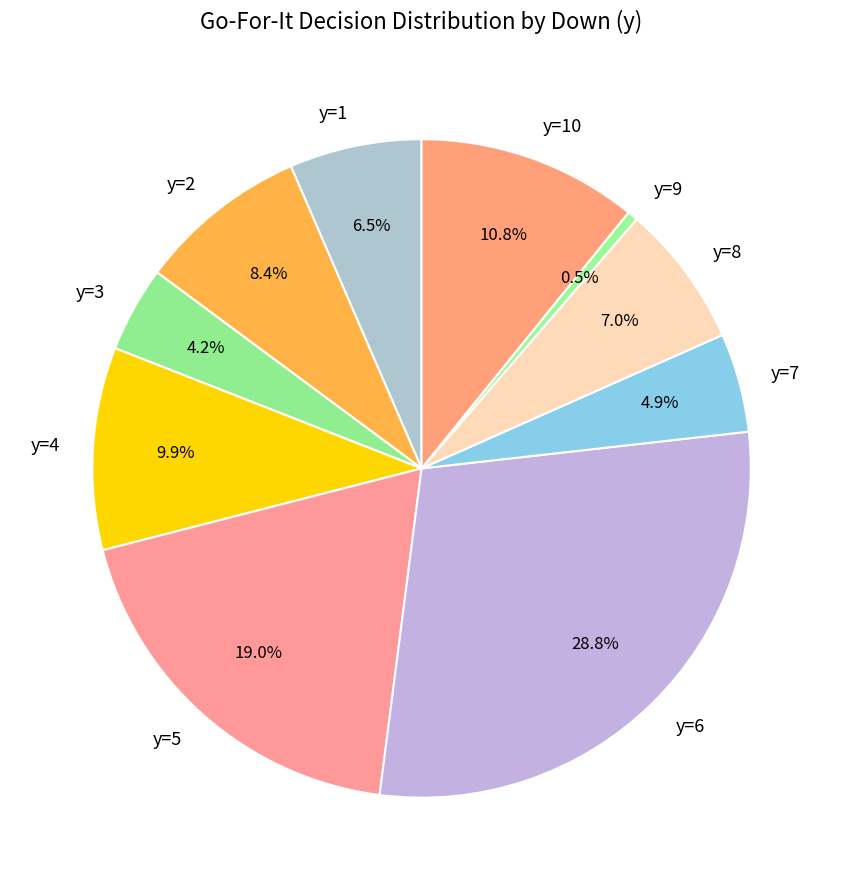

To the nearest percent, what is the average slice percentage?

10%